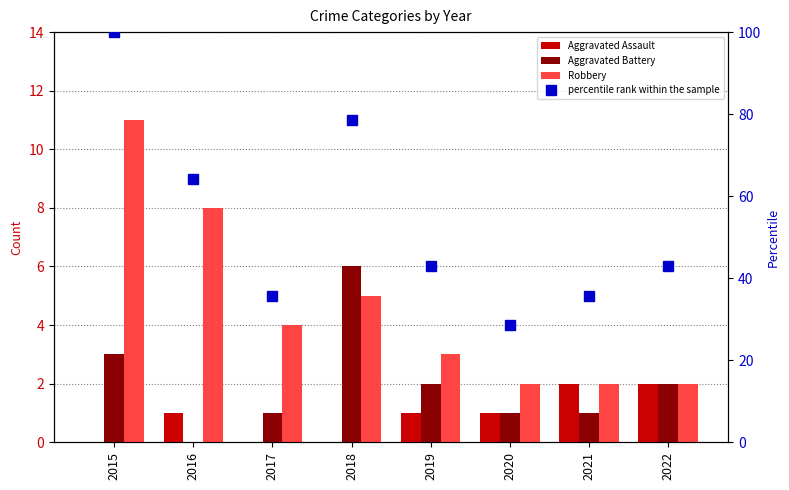

Reading right to left, transcribe all the data shown in this chart.

Aggravated Assault: 2022=2.0	2021=2.0	2020=1.0	2019=1.0	2018=0.0	2017=0.0	2016=1.0	2015=0.0
Aggravated Battery: 2022=2.0	2021=1.0	2020=1.0	2019=2.0	2018=6.0	2017=1.0	2016=0.0	2015=3.0
Robbery: 2022=2.0	2021=2.0	2020=2.0	2019=3.0	2018=5.0	2017=4.0	2016=8.0	2015=11.0
percentile rank within the sample: 2022=42.9	2021=35.7	2020=28.6	2019=42.9	2018=78.6	2017=35.7	2016=64.3	2015=100.0